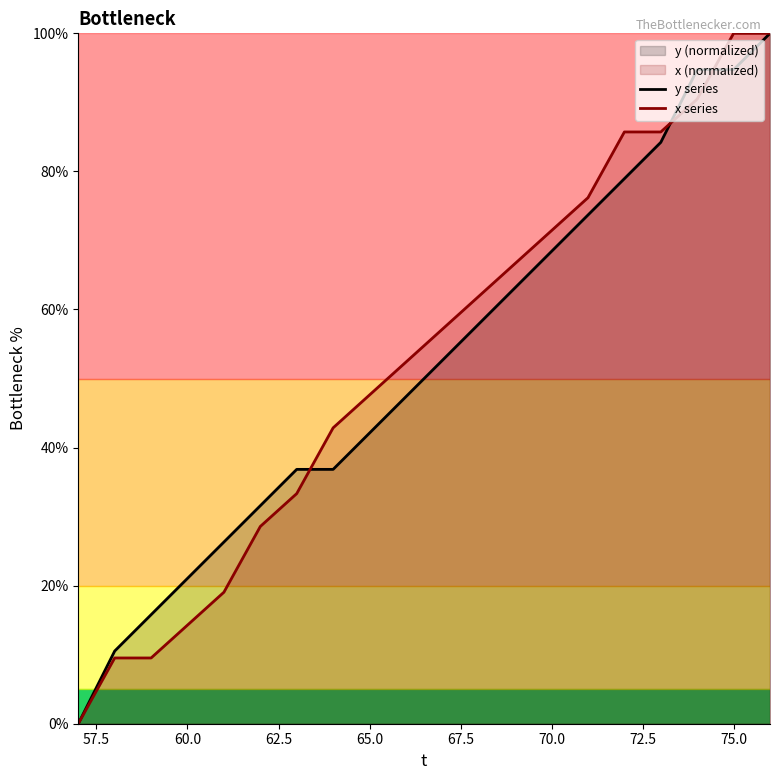

Between 60.0 and 70.0, which series saw the biggest shift?

x series